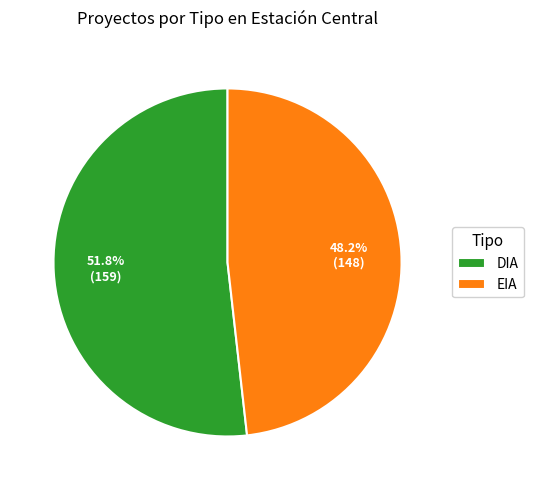

To the nearest percent, what is the combined percentage of DIA and EIA?

100%